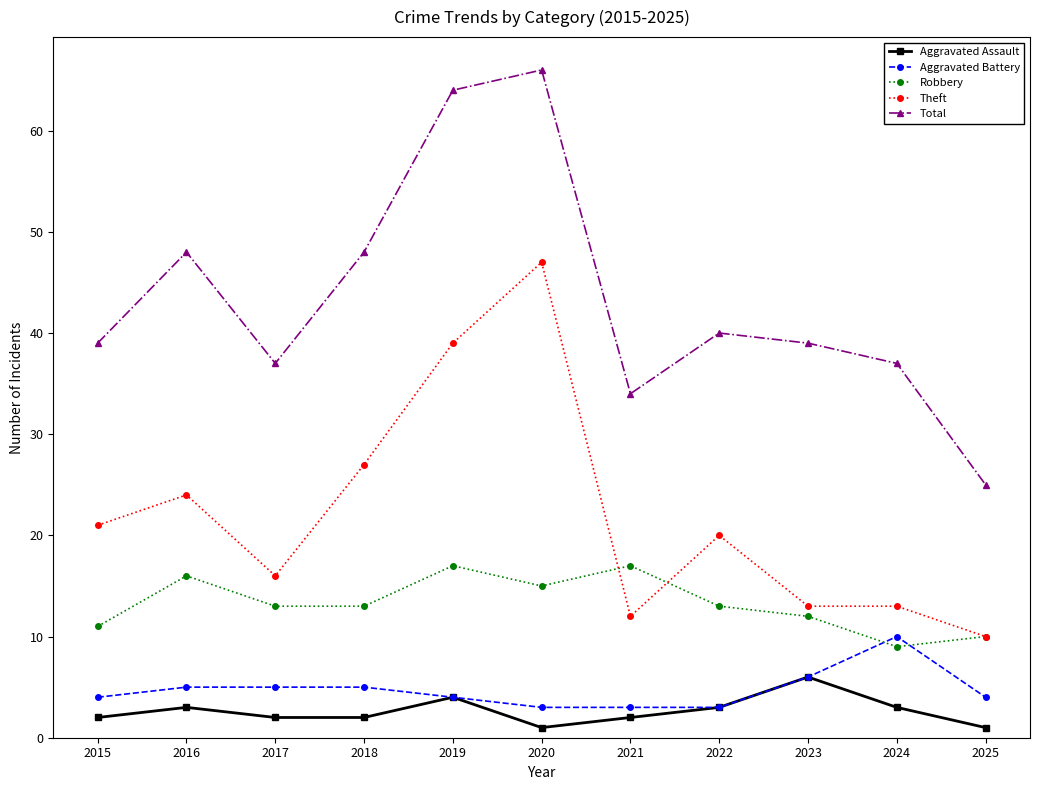

At how many categories does at least one series exceed 7?

11